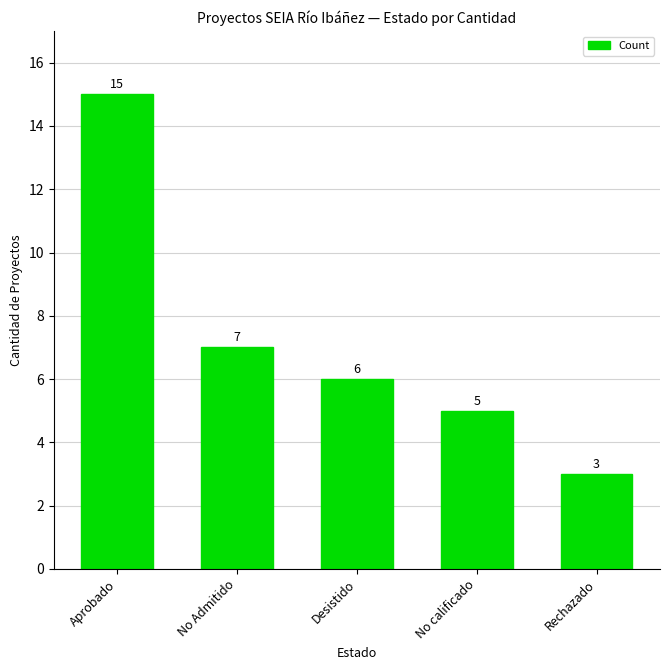

Which has a higher value, Aprobado or Rechazado?

Aprobado